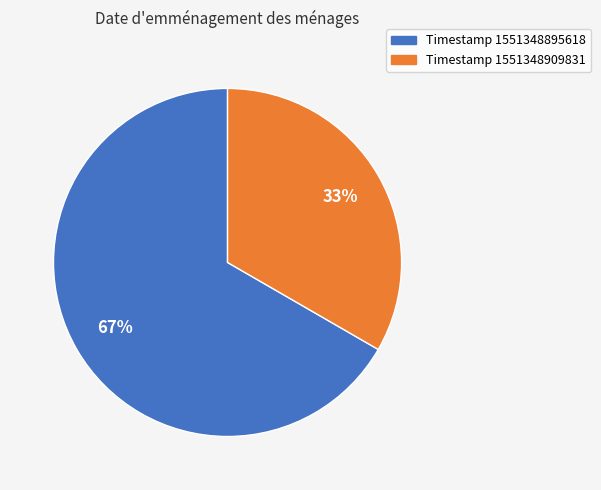

Is there a majority slice in this chart?

Yes